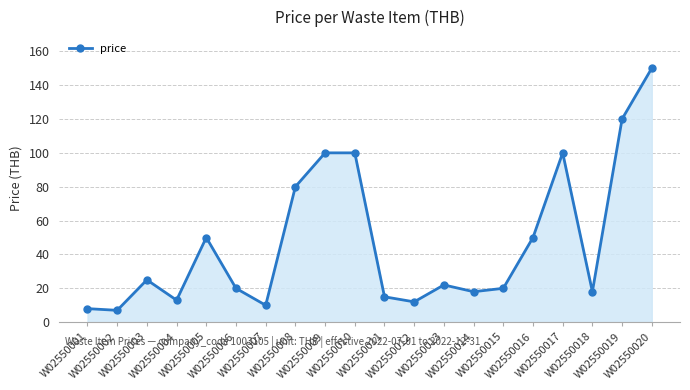

True or false: there are more than 1 points higher than both neighbors.

True